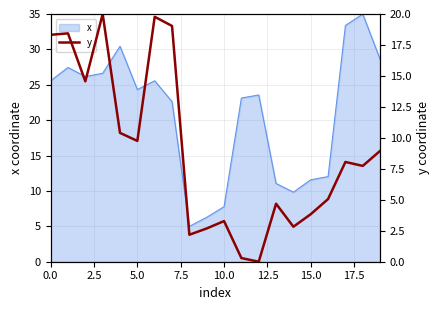

How many positive values are there?

19